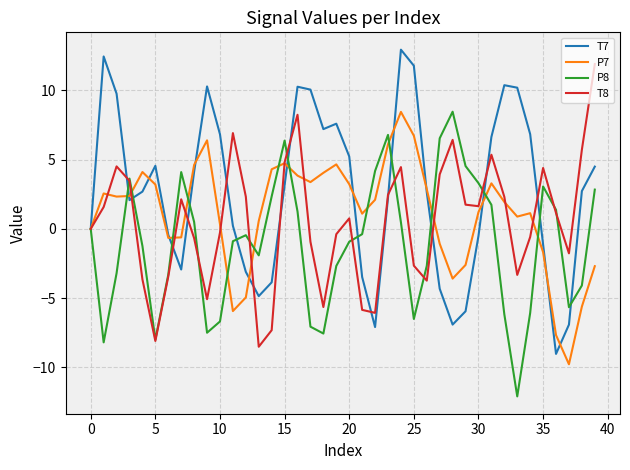

What is the lowest value of the T8 series?

-8.5